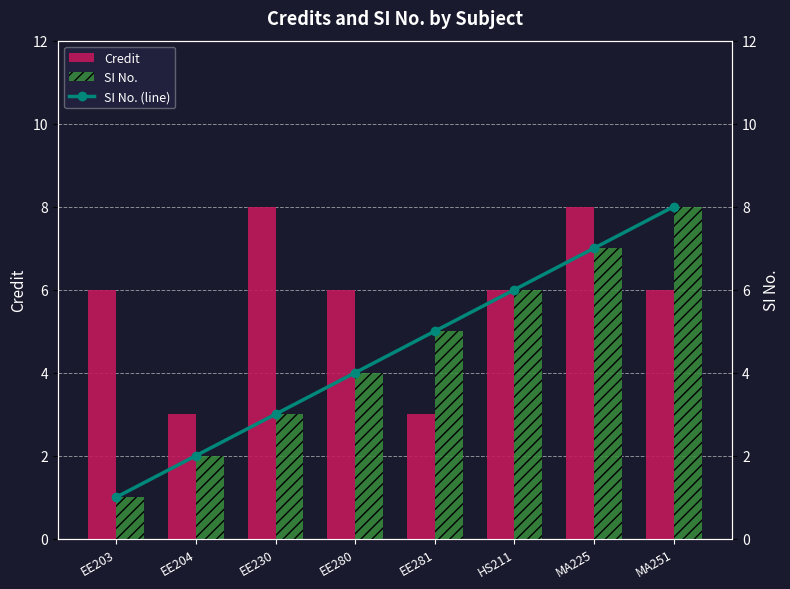

How many data points in SI No. (line) are above 5?

3